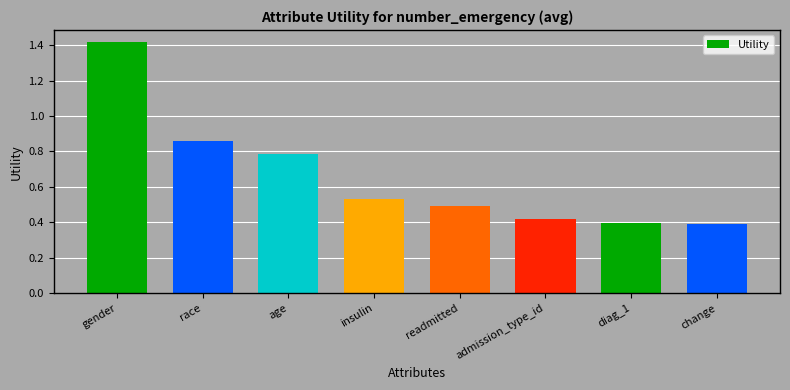

What position from the left is gender?

1